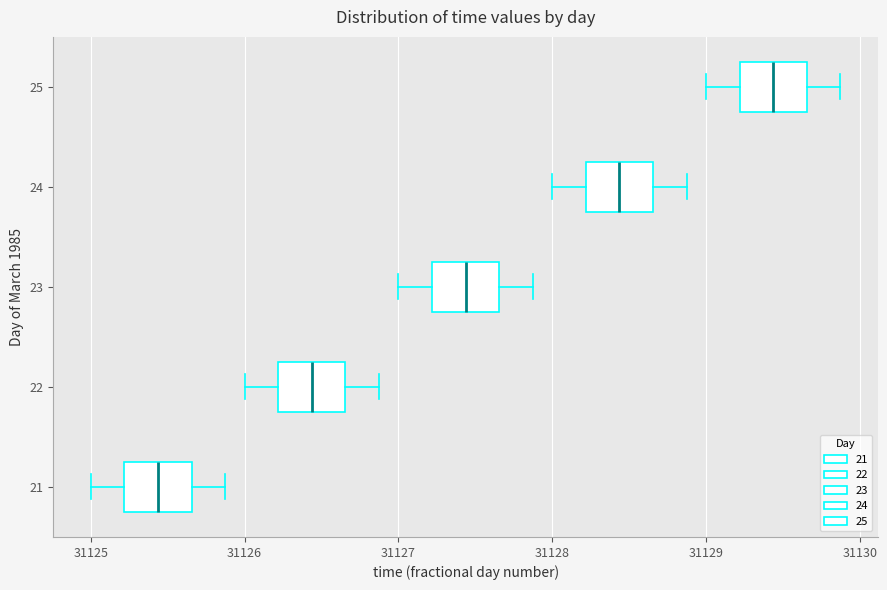

Reading bottom to top, read every box against the x-axis: the position of its median line, the range the box covers, and the ends of its whiskers. The values are not printed on the chart, so give them approximately, as read against the axis.

21: median 31125.4, box 31125.2 to 31125.7, whiskers 31125.0 to 31125.9
22: median 31126.4, box 31126.2 to 31126.7, whiskers 31126.0 to 31126.9
23: median 31127.4, box 31127.2 to 31127.7, whiskers 31127.0 to 31127.9
24: median 31128.4, box 31128.2 to 31128.7, whiskers 31128.0 to 31128.9
25: median 31129.4, box 31129.2 to 31129.7, whiskers 31129.0 to 31129.9